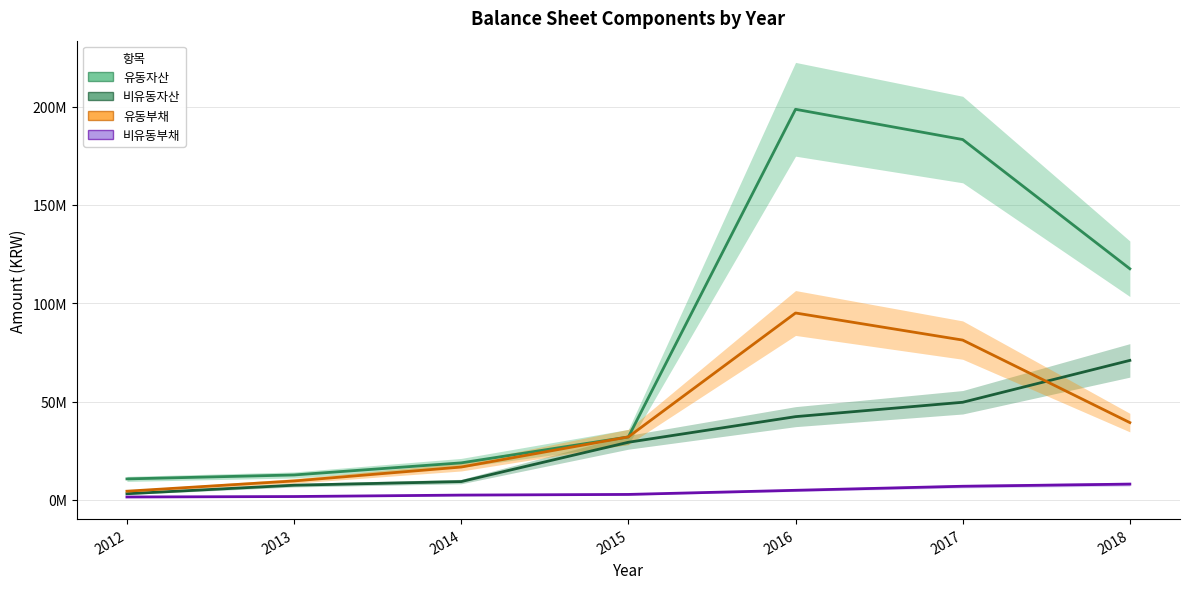

Is this an area chart (filled region under the line)?

No